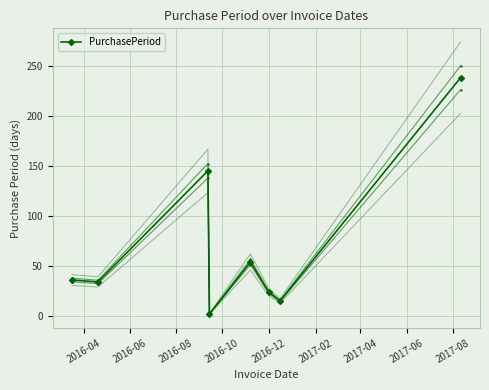

True or false: PurchasePeriod has more than 1 points higher than both neighbors.

True